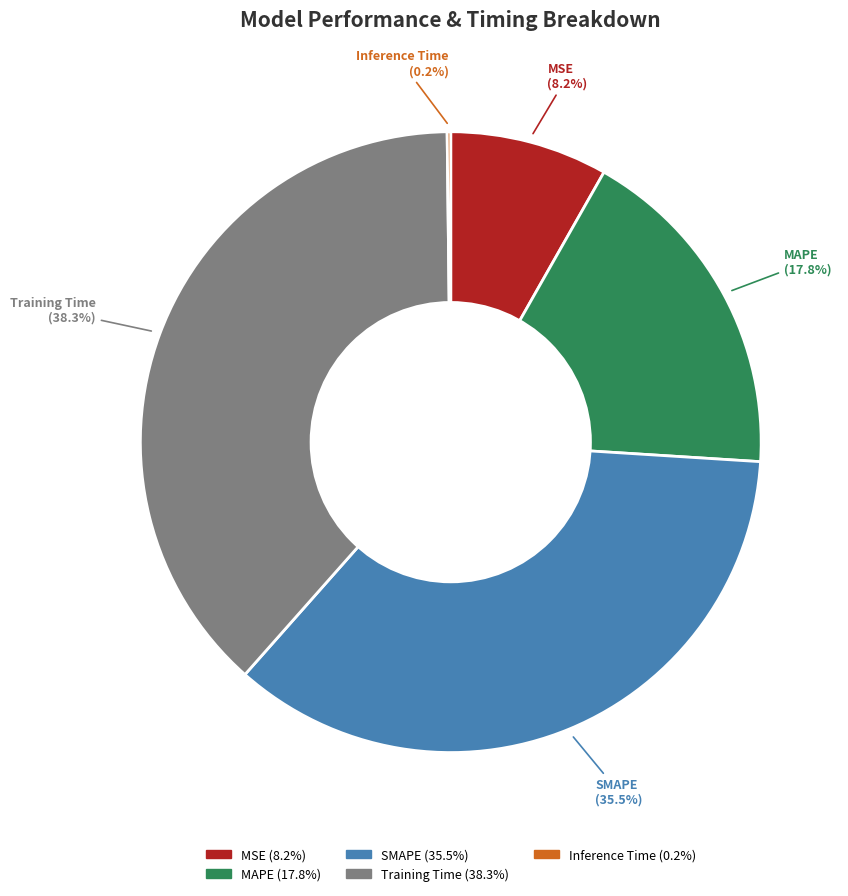

Count the number of slices in the pie.

5